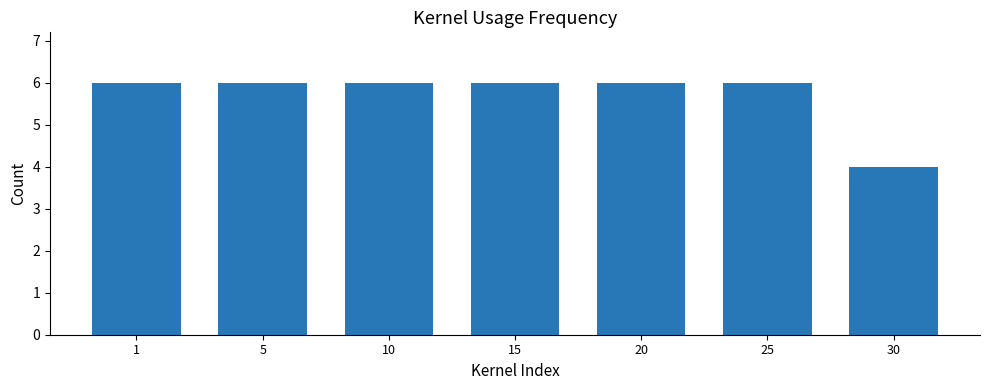

What is the value of the 1st bar from the left?

6